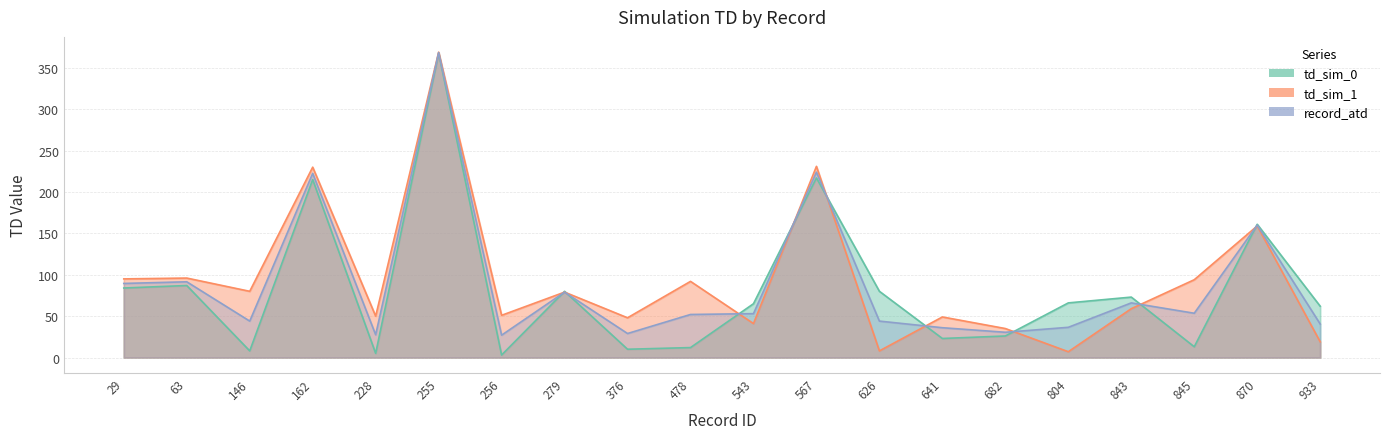

Which series changed the most between 255 and 478?

td_sim_0